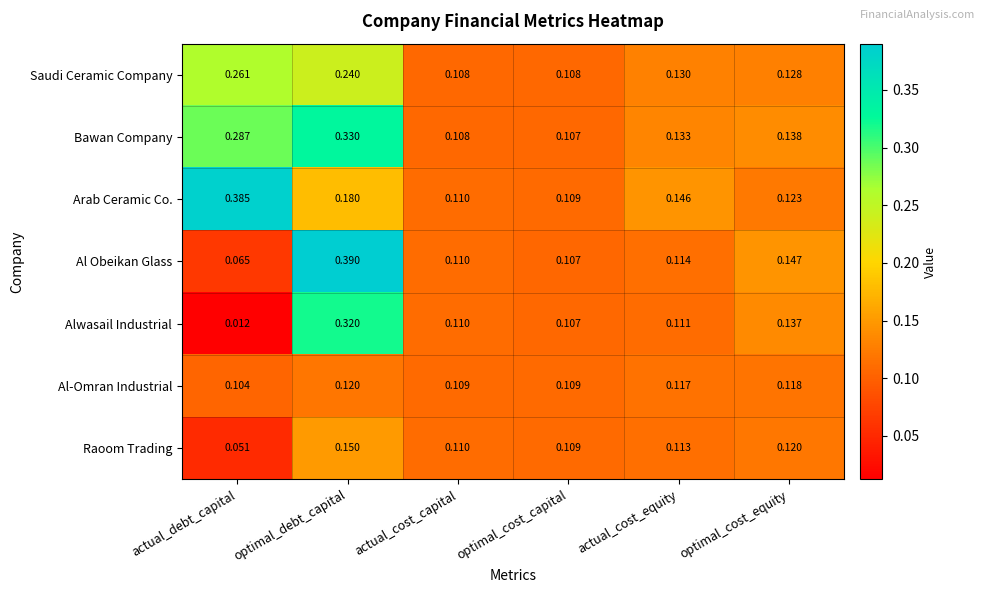

Count the number of data series in this chart.

7